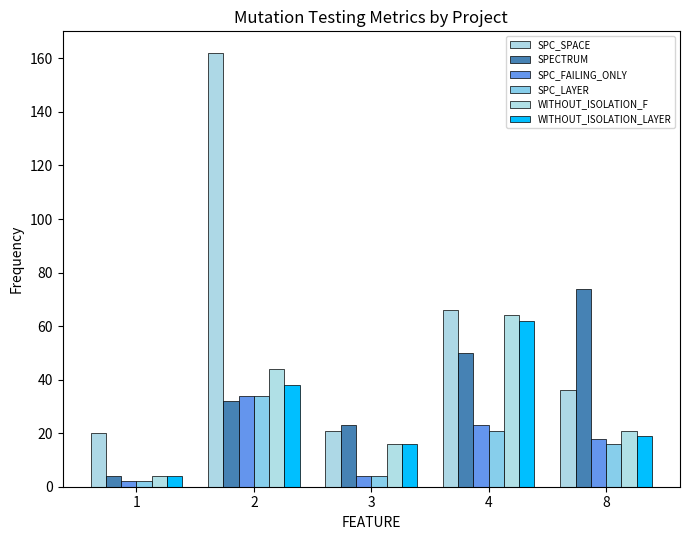

Are the bars horizontal?

No